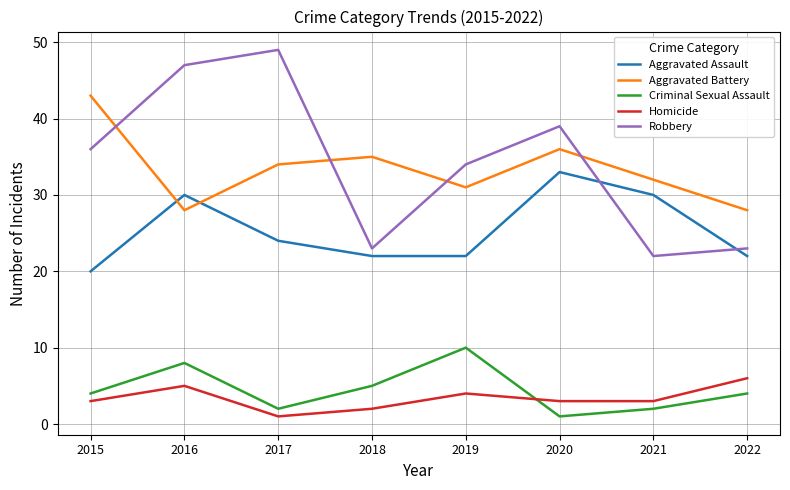

At which category does the chart reach its peak across all series?

2017